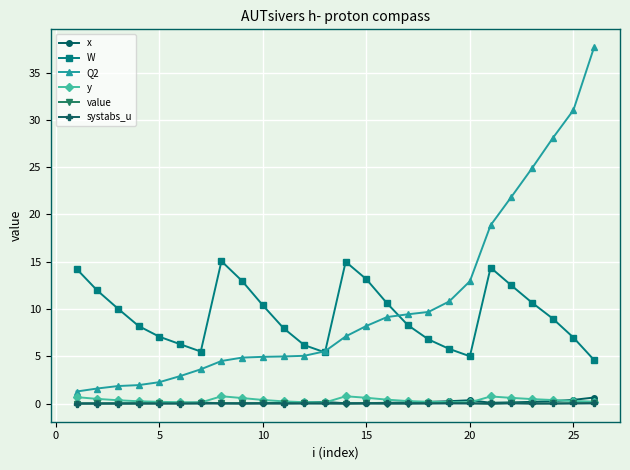

What is the greatest value displayed?

37.7